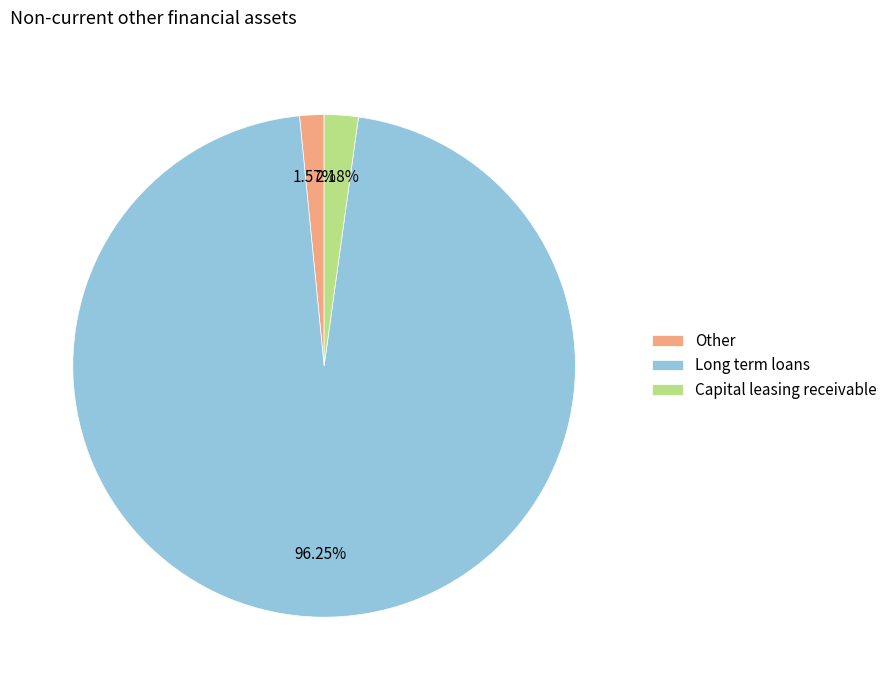

Combined, do Capital leasing receivable and Other account for over 50%?

No